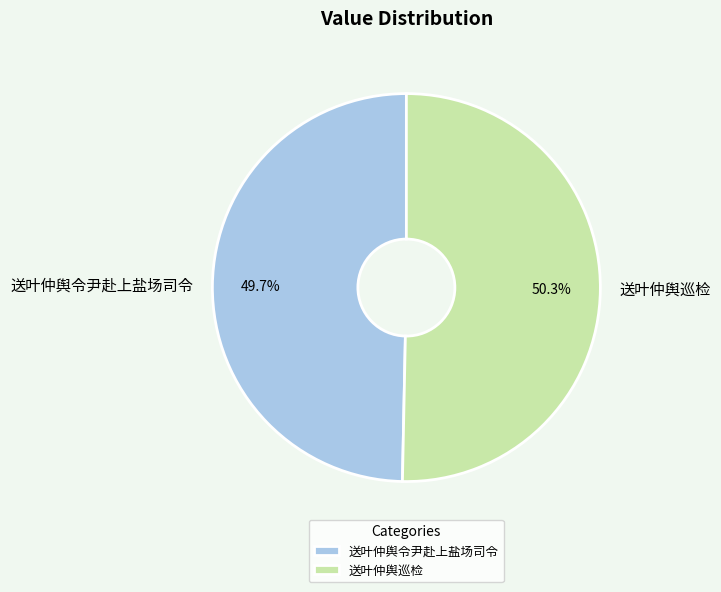

Between 送叶仲舆令尹赴上盐场司令 and 送叶仲舆巡检, which is larger?

送叶仲舆巡检